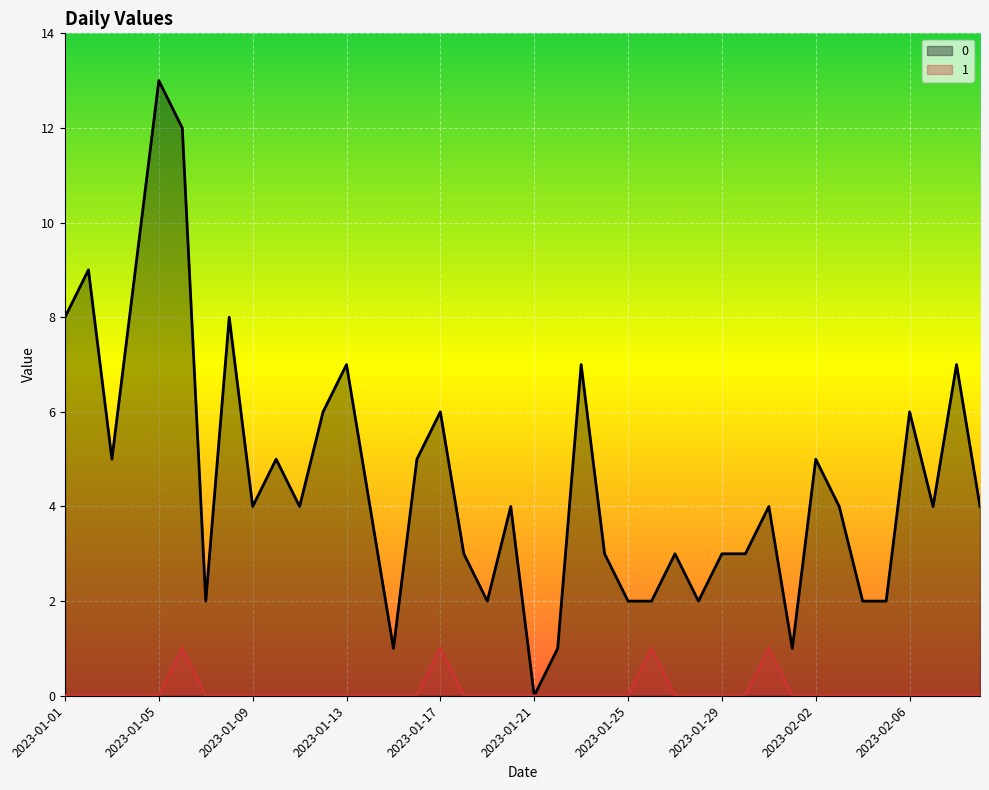

What is the sum of the 0 values at 2023-01-20 and 2023-01-14?

8